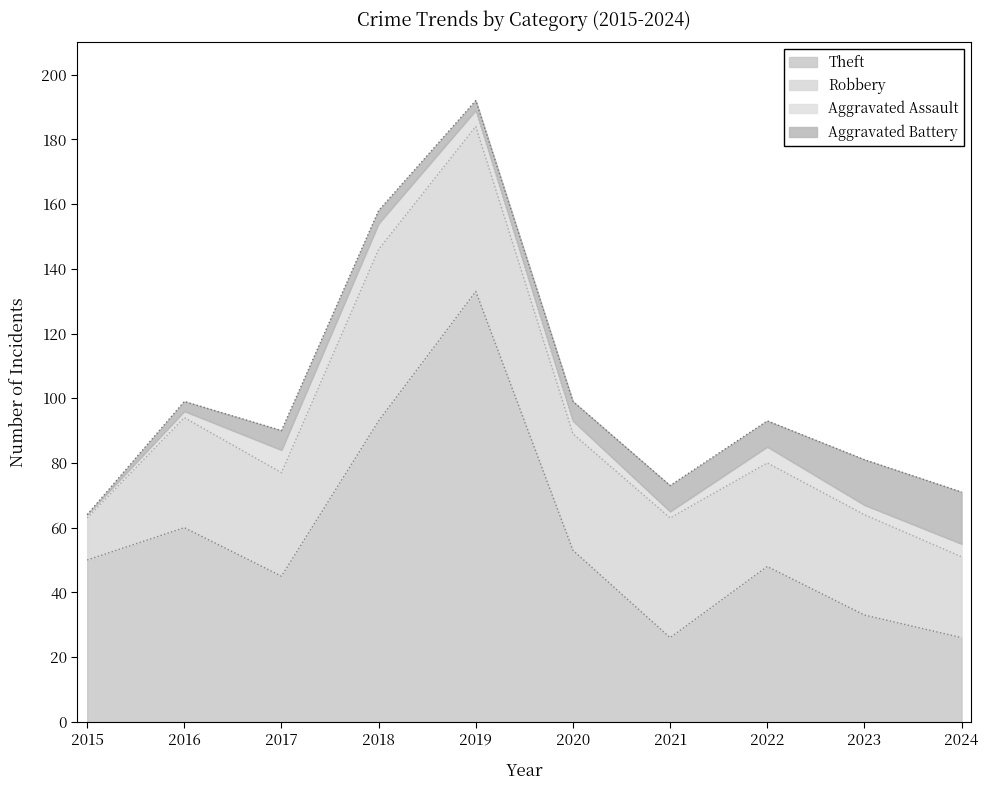

The Aggravated Assault series shows 2 at 2021. True or false?

True